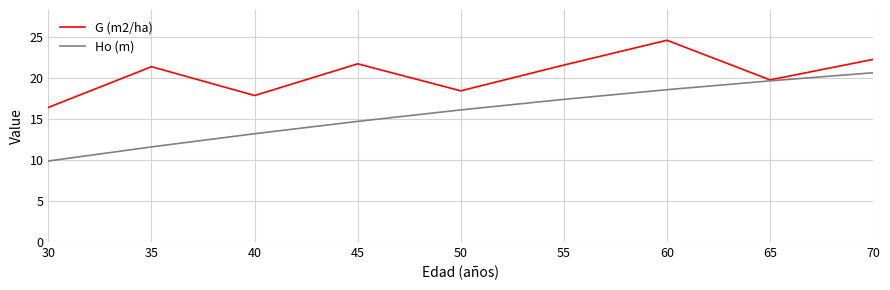

True or false: G (m2/ha) has a value of 22.4 at 30.

False